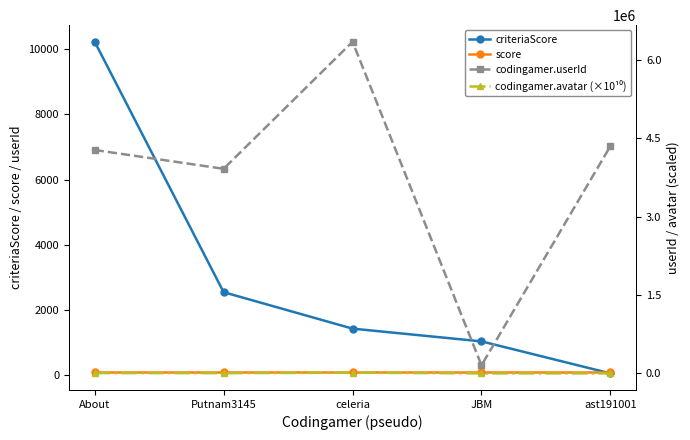

At which label does codingamer.userId first exceed 4277867?

celeria